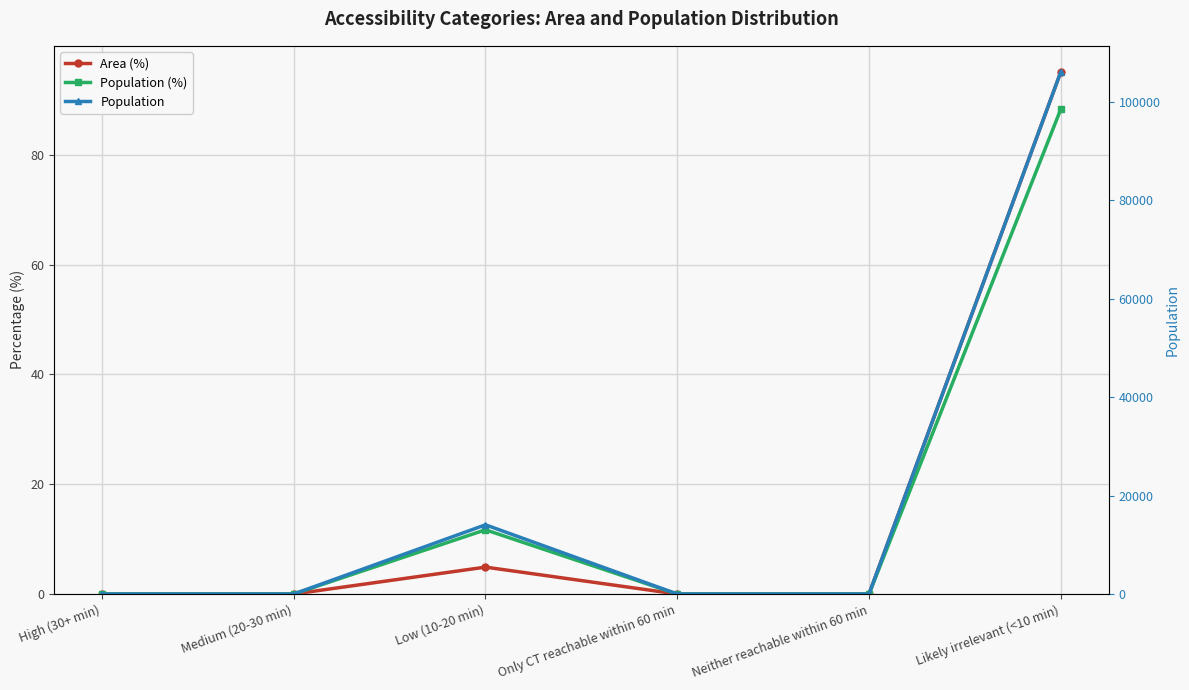

What is the sum of the Area (%) values at Neither reachable within 60 min and Likely irrelevant (<10 min)?

95.1